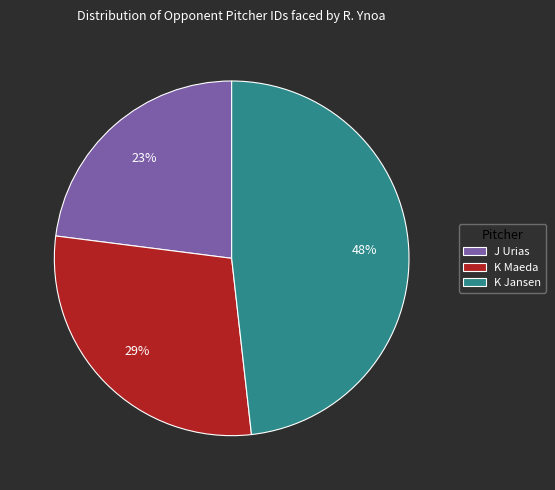

What is the largest slice in the pie chart?

K Jansen